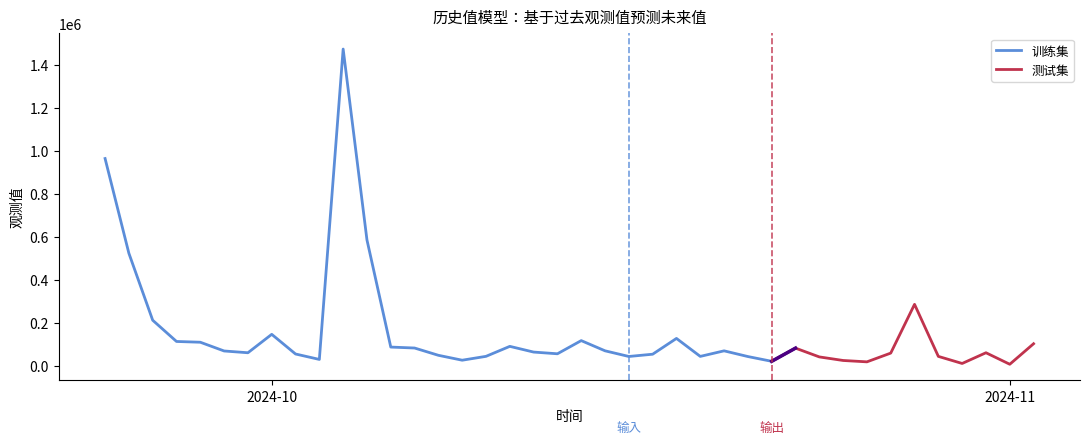

What is the maximum value shown in the chart?

1471706.6